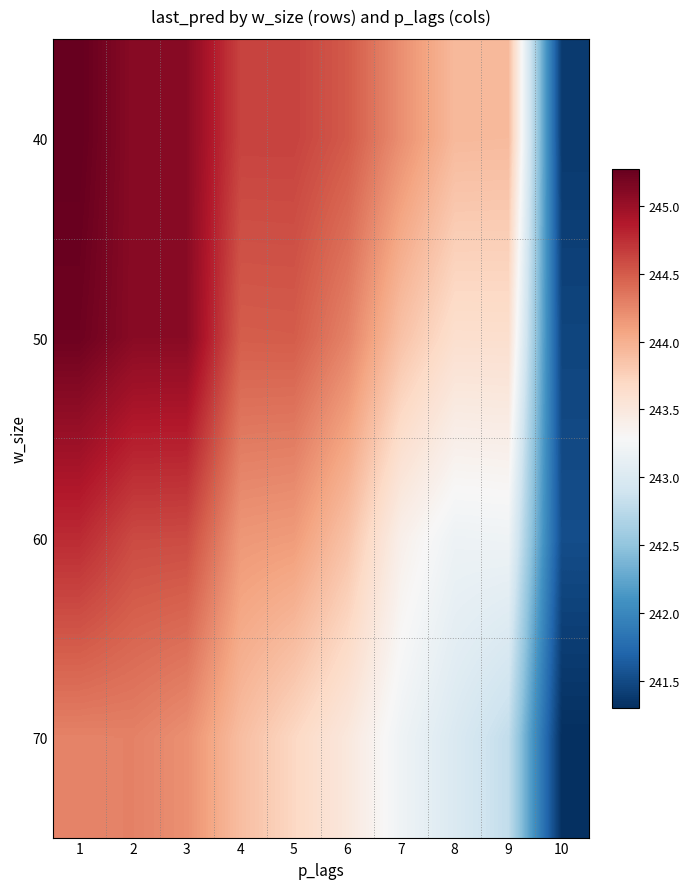

Which category has the highest value across all series?

1